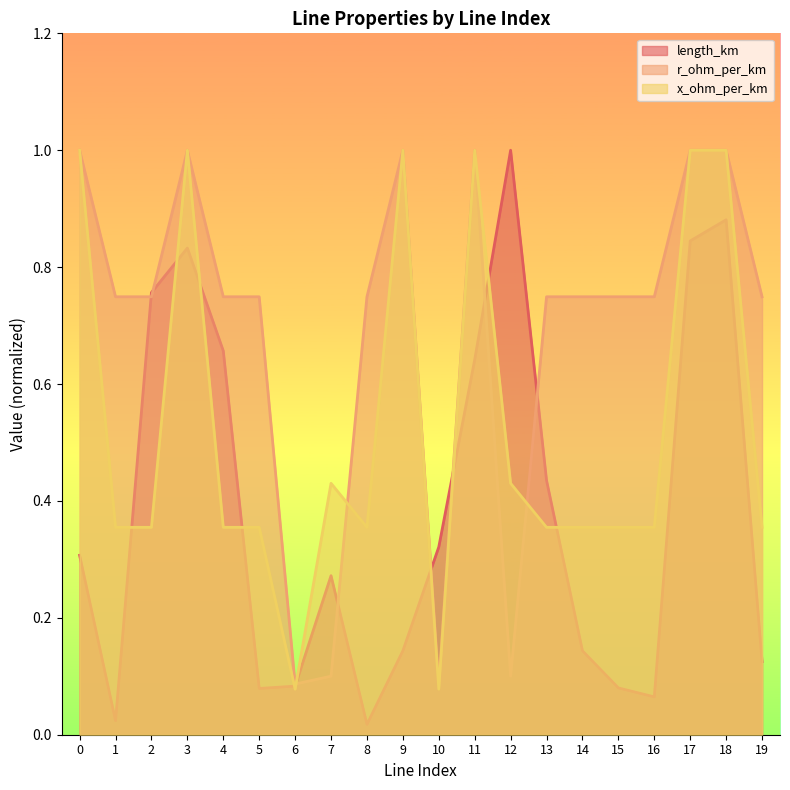

Reading left to right, extract all data points from this chart.

length_km: 0.3	0.0	0.8	0.8	0.7	0.1	0.1	0.3	0.0	0.1	0.3	0.6	1.0	0.4	0.1	0.1	0.1	0.8	0.9	0.1
r_ohm_per_km: 1.0	0.7	0.7	1.0	0.7	0.7	0.1	0.1	0.7	1.0	0.1	1.0	0.1	0.7	0.7	0.7	0.7	1.0	1.0	0.7
x_ohm_per_km: 1.0	0.4	0.4	1.0	0.4	0.4	0.1	0.4	0.4	1.0	0.1	1.0	0.4	0.4	0.4	0.4	0.4	1.0	1.0	0.4